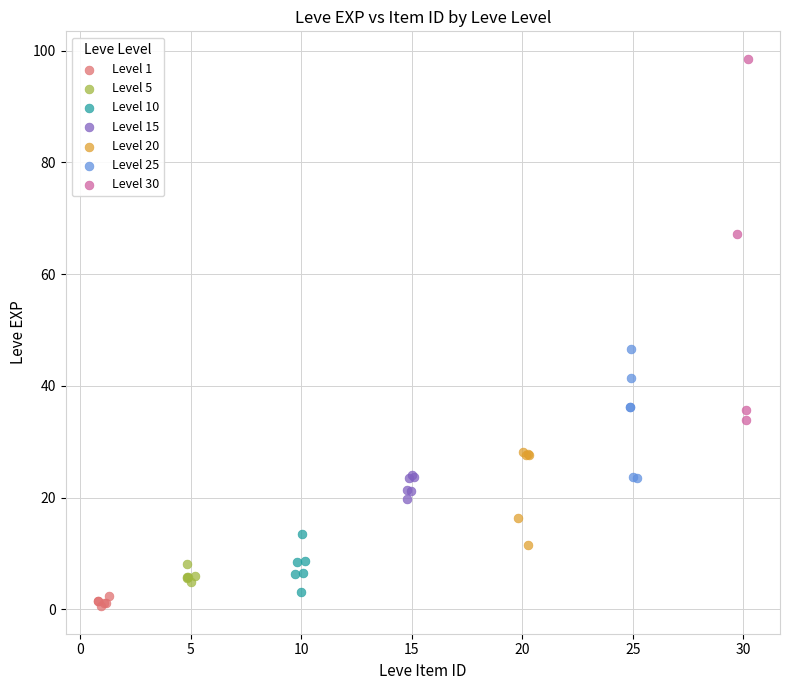

Which series has the widest spread of Y values?

Level 30